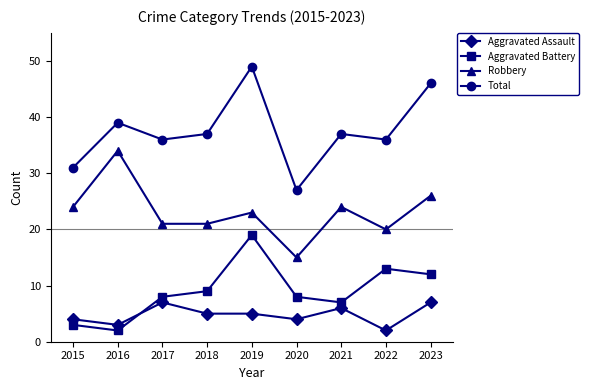

What is the sum of the Aggravated Battery values at 2016 and 2019?

21